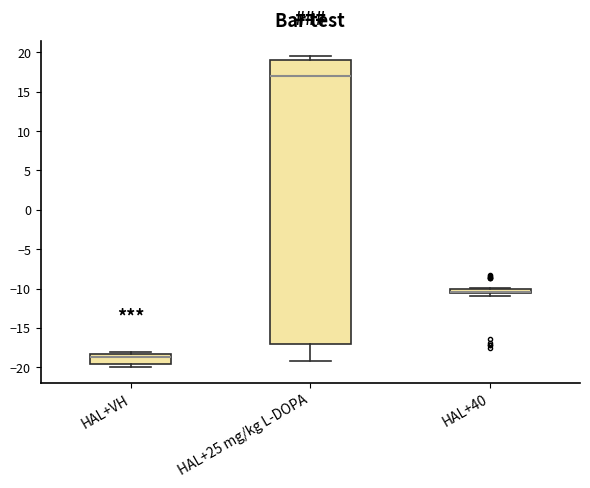

Comparing the boxes themselves (not the whiskers), which one is the tallest?

HAL+25 mg/kg L-DOPA